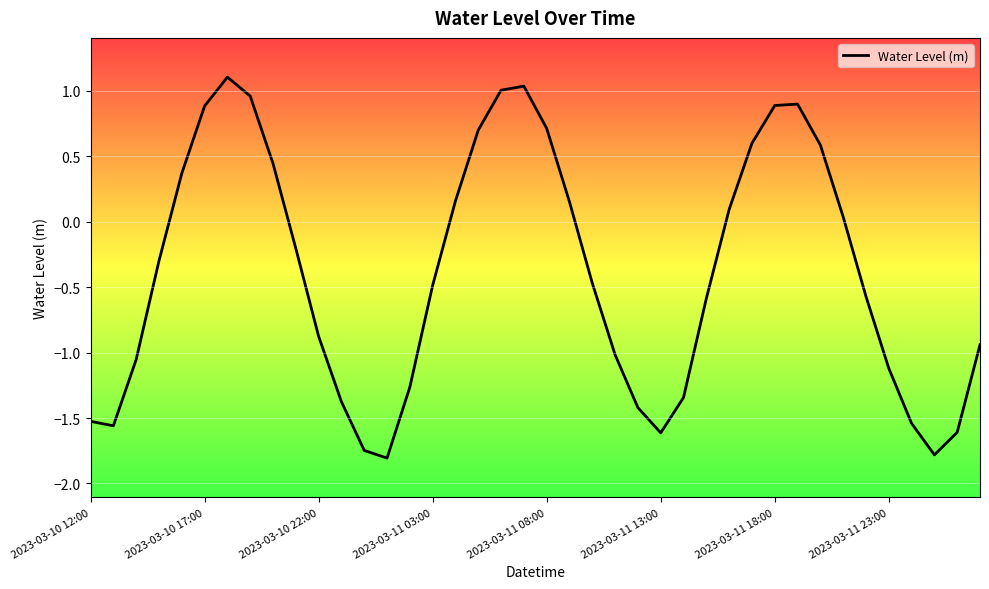

How many categories are shown in the chart?

40